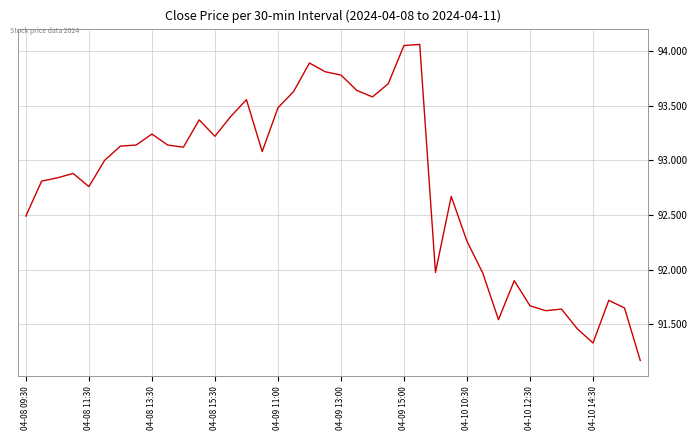

What is the minimum value shown in the chart?

91.2